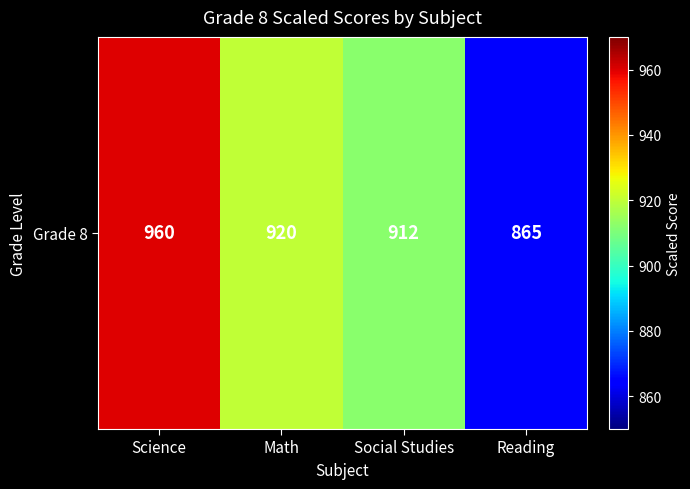

What is the difference between the values at Science and Reading?

95